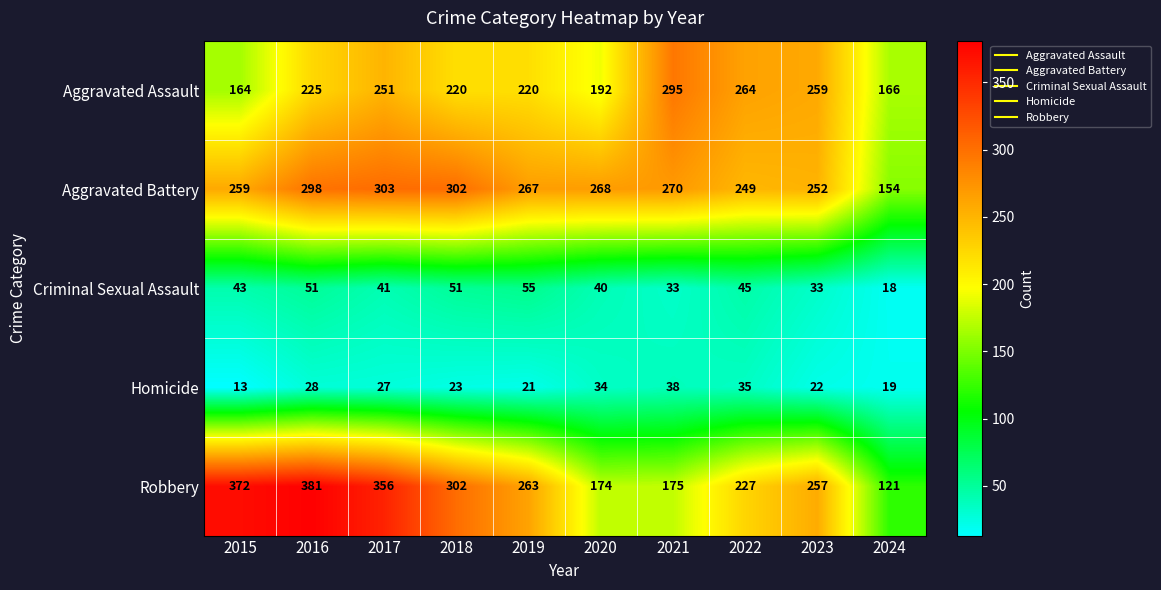

The value of Robbery at 2020 is 280. True or false?

False